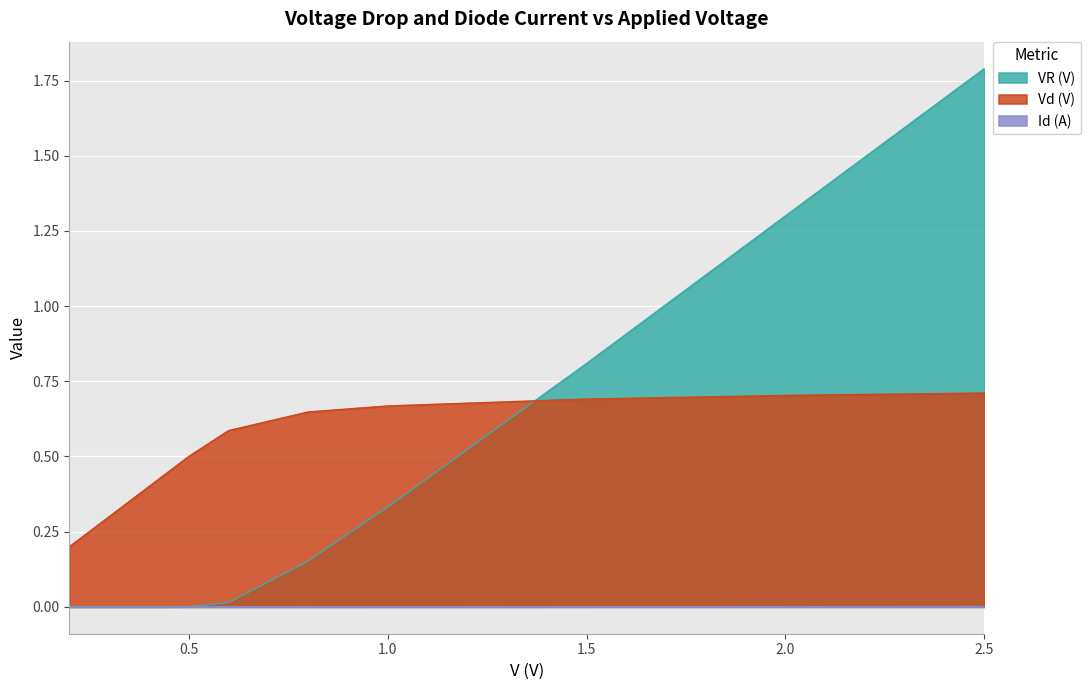

At which label does Id (A) reach its minimum?

0.2